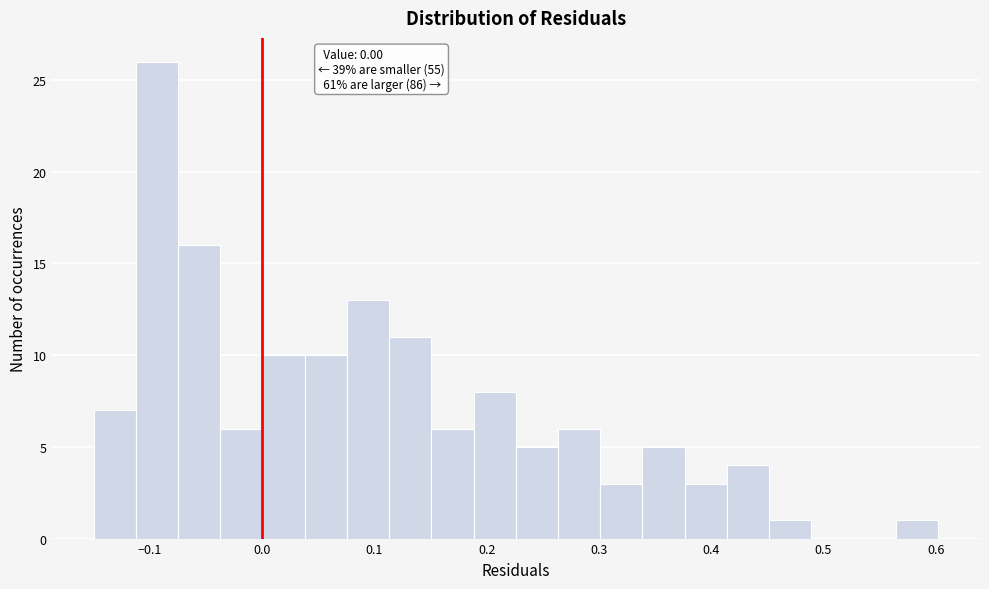

Read against the x-axis, roughly where is the centre of the tallest bar?

-0.09